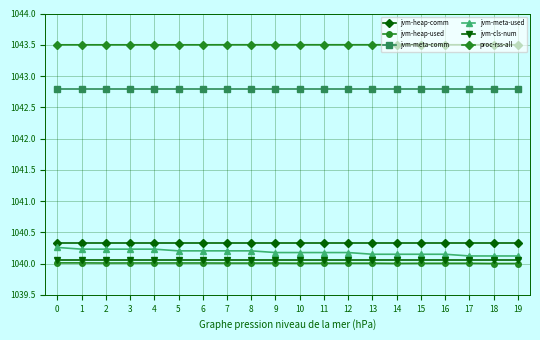

What is the spread (max minus min) of values at 0?

3.5